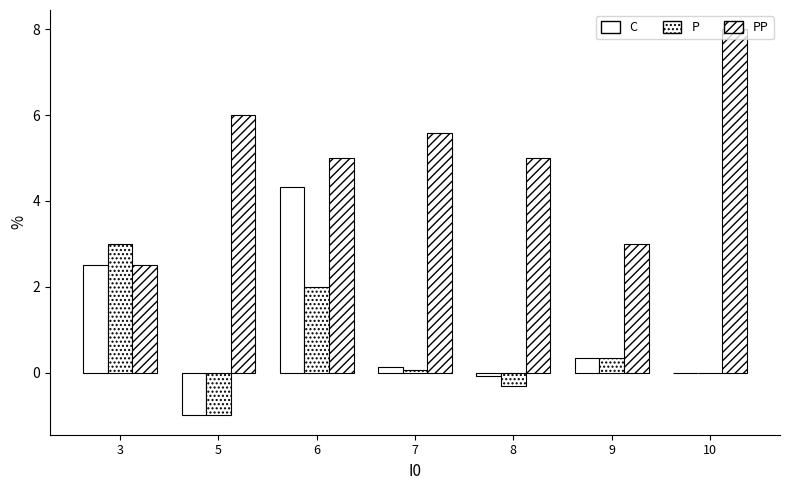

Are the bars grouped side by side (vs. stacked)?

Yes